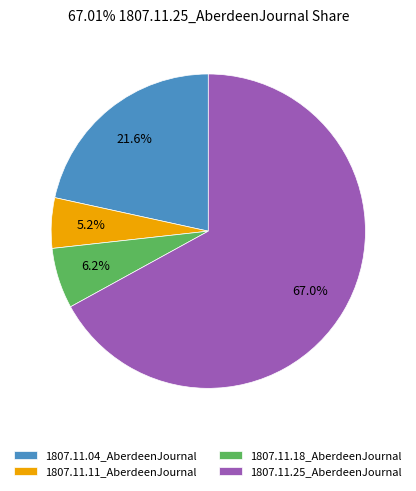

To the nearest percent, what portion does 1807.11.11_AberdeenJournal represent?

5%